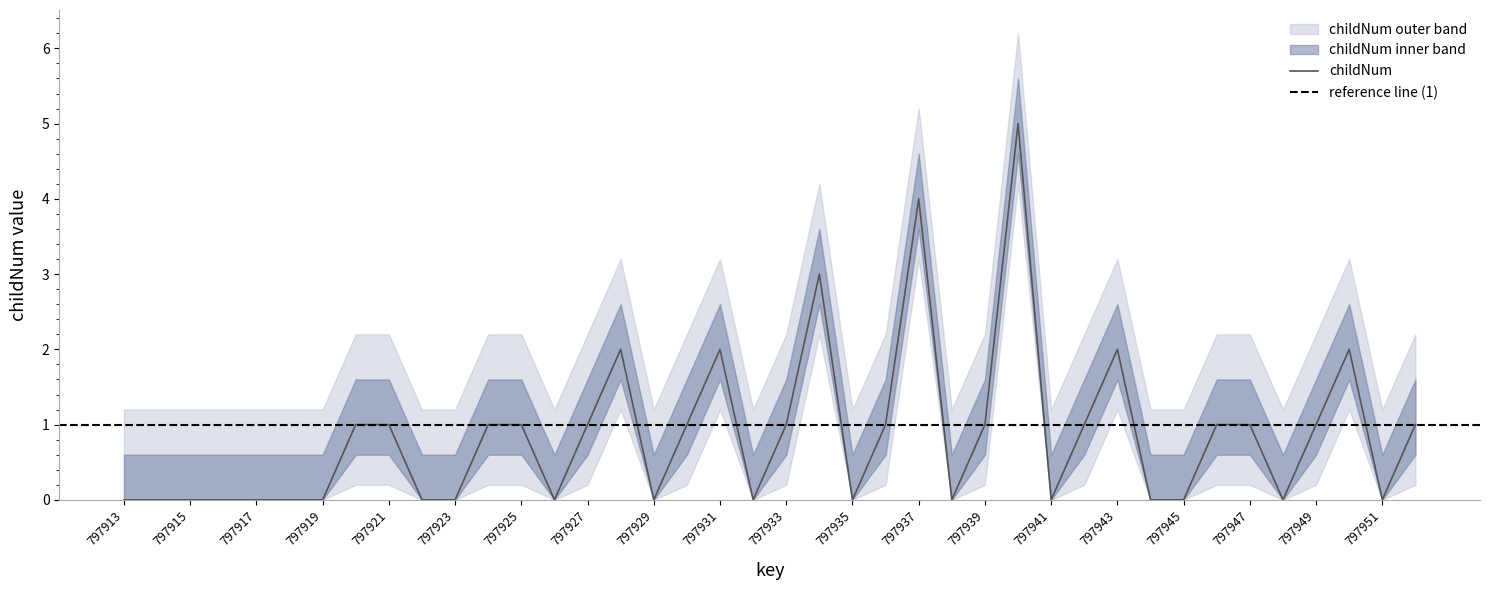

The value of childNum at 797939 is 1. True or false?

True